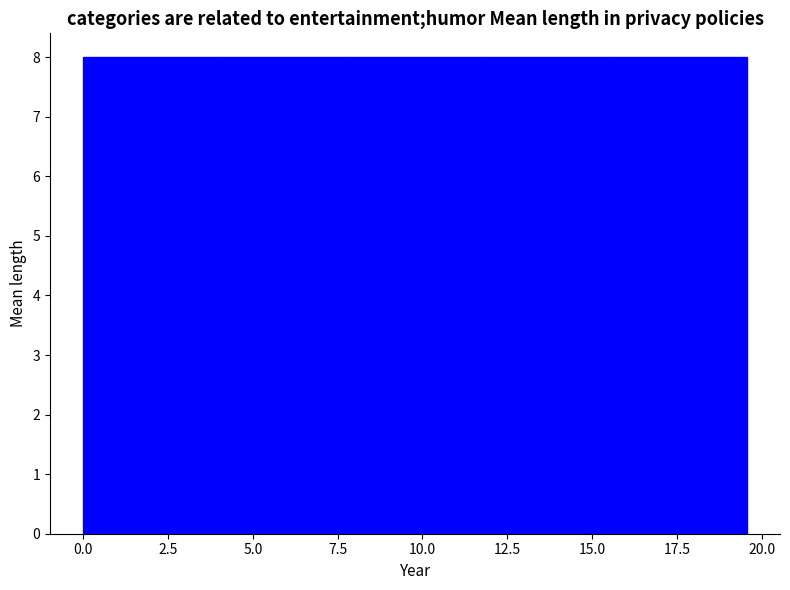

Reading left to right, list every bar in this chart as the range it spans on the x-axis followed by its height. Neither the bar edges nor the heights are printed on the chart, so give them approximately, as read against the axes.

0.0 to 4.0: 8
4.0 to 8.0: 8
8.0 to 11.5: 8
11.5 to 15.5: 8
15.5 to 19.5: 8